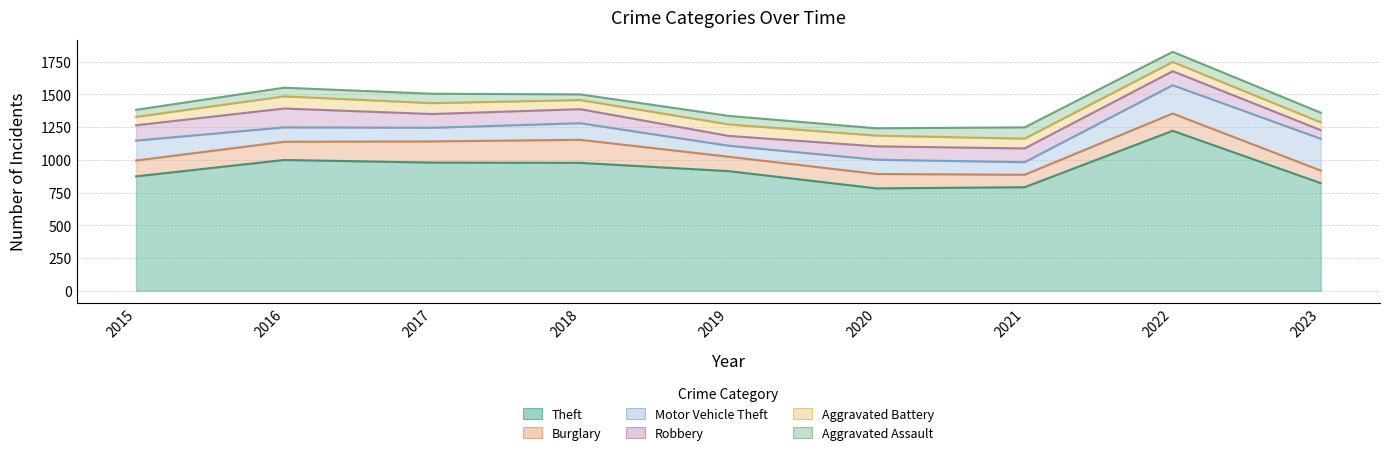

Does the chart display data point markers on the line(s)?

No